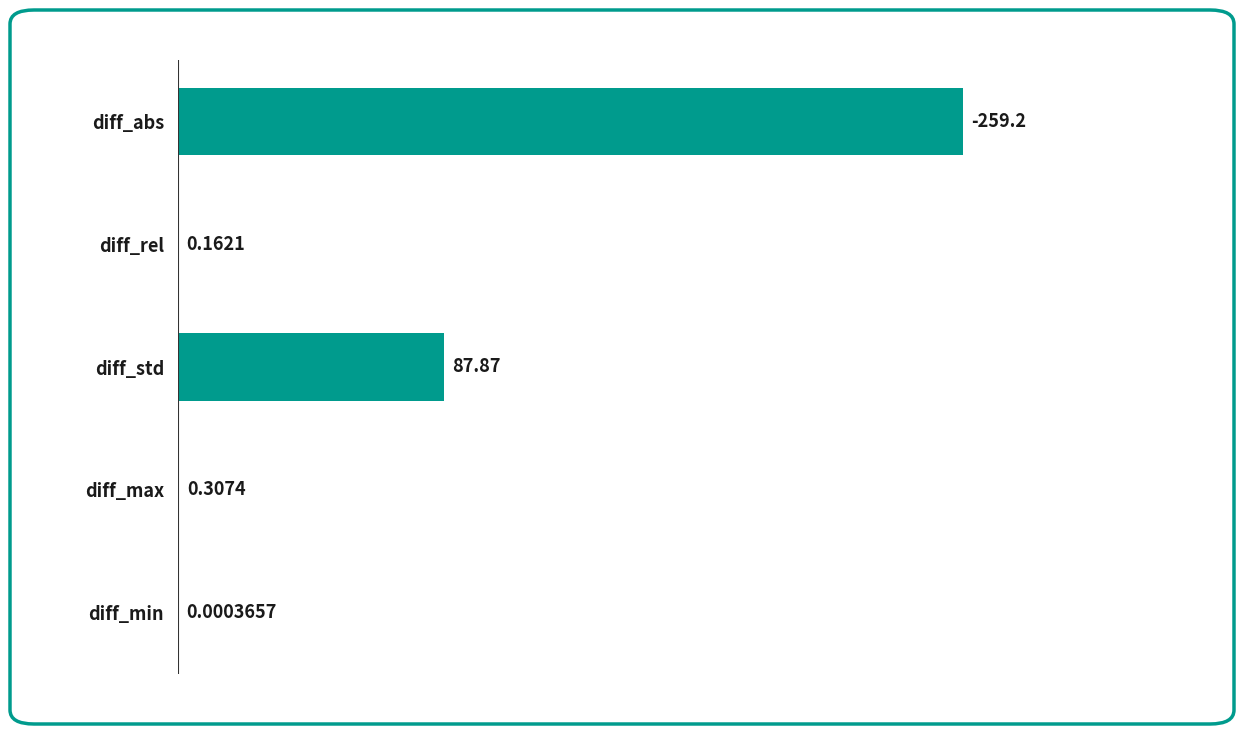

What is the change in value from diff_std to diff_min?

-87.9